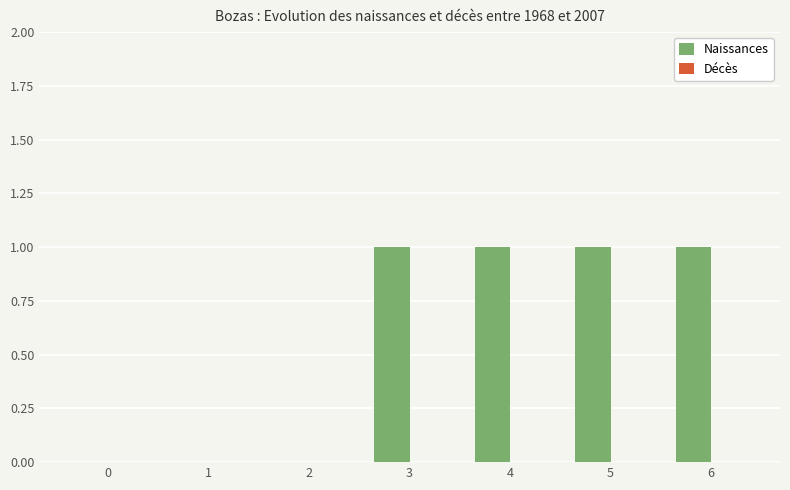

What is the sum of all values?

4